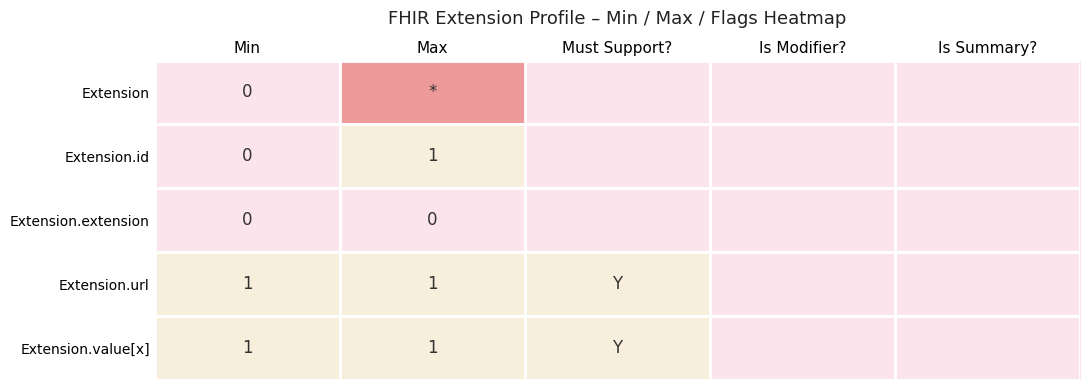

Is it true that Extension.value[x] equals 0 at Min?

False